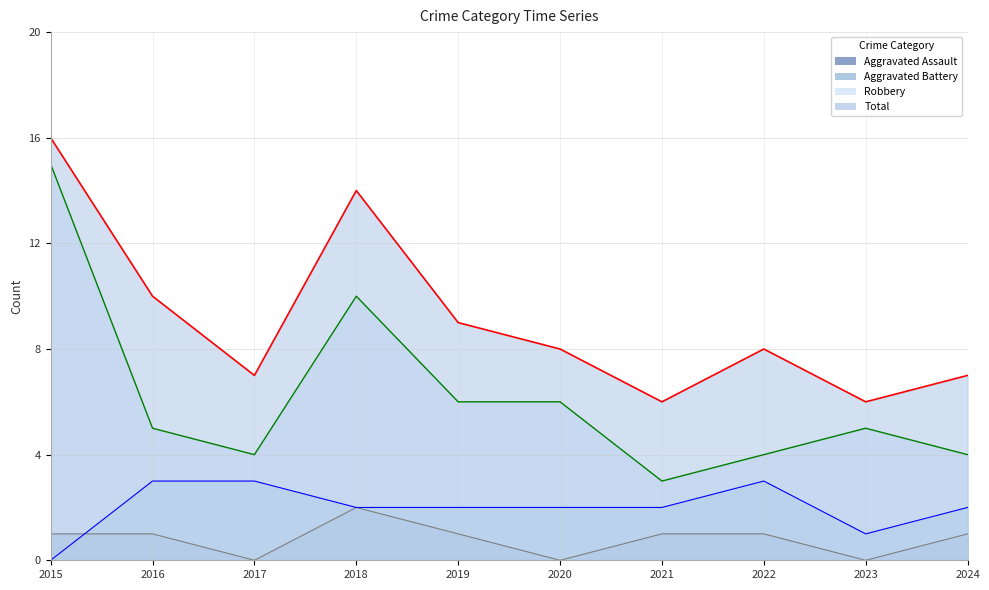

Does the chart display data point markers on the line(s)?

No